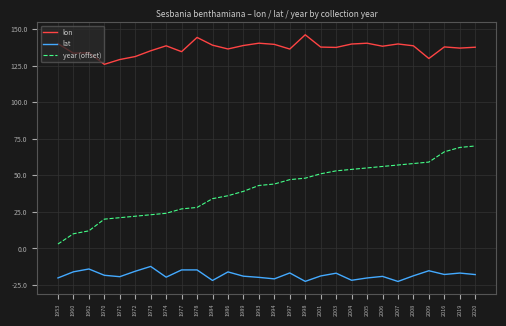

What are all the series names shown in the legend?

lon, lat, year (offset)